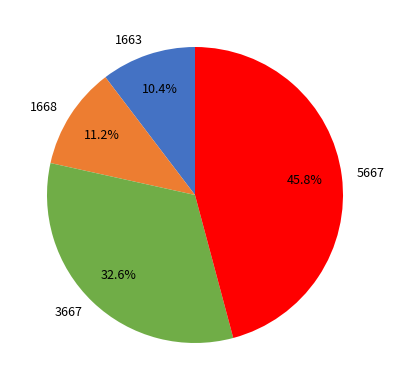

To the nearest percent, what percentage of the pie is 1663?

10%